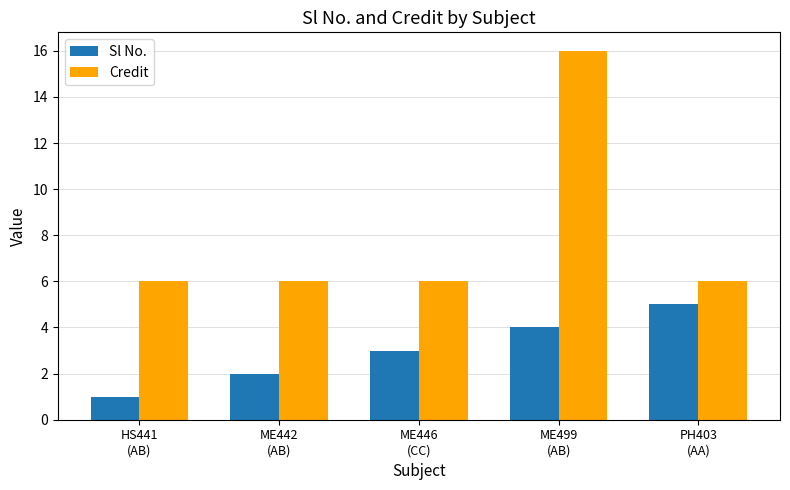

Which series has the largest total across all categories?

Credit